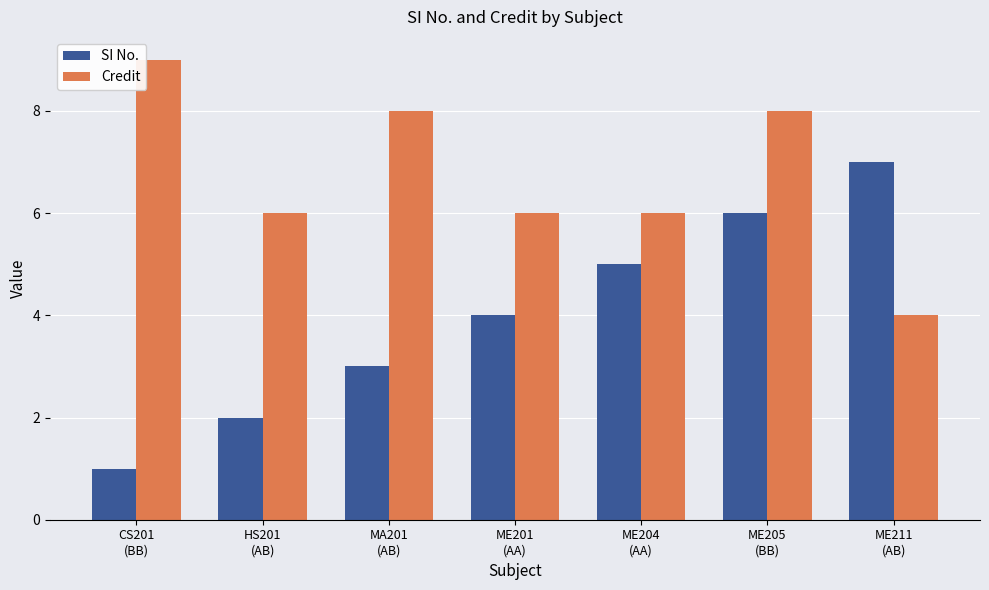

The SI No. series shows 2 at ME204
(AA). True or false?

False